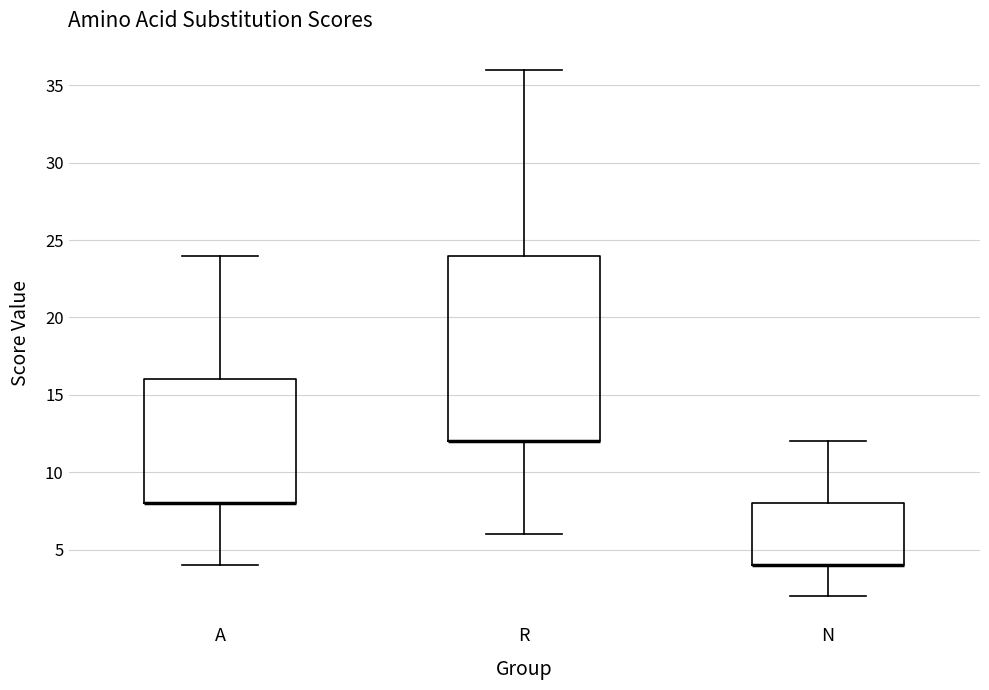

Reading left to right, transcribe this box plot: for each box, give where its median line is, the range the box spans, and where its two whiskers end, as read against the y-axis. The values are not printed on the chart, so give them approximately, as read against the axis.

A: median 8 (drawn on the box's lower edge), box 8 to 16, whiskers 4 to 24
R: median 12 (drawn on the box's lower edge), box 12 to 24, whiskers 6 to 36
N: median 4 (drawn on the box's lower edge), box 4 to 8, whiskers 2 to 12